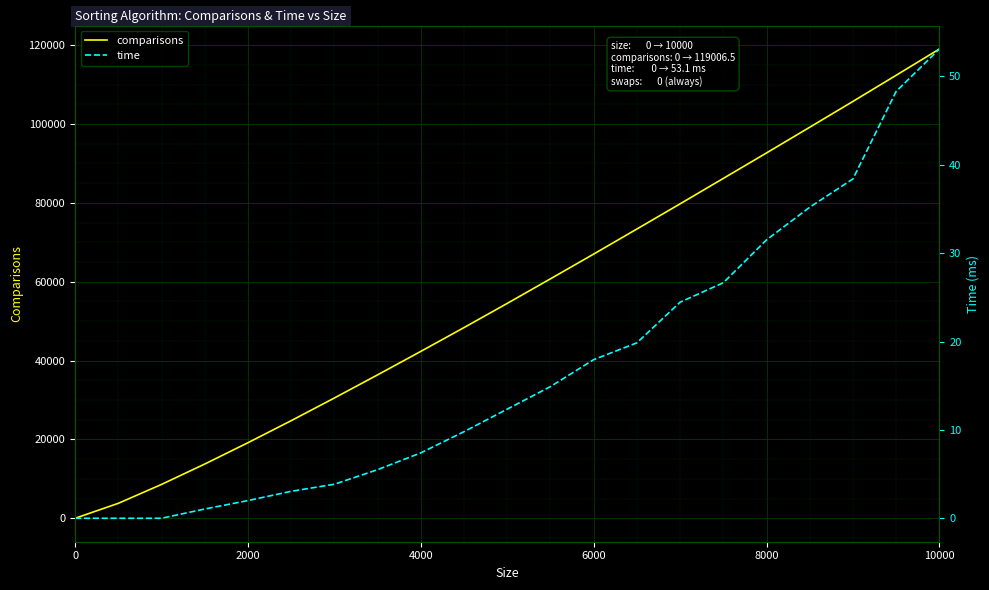

At how many categories does at least one series exceed 92950?

4